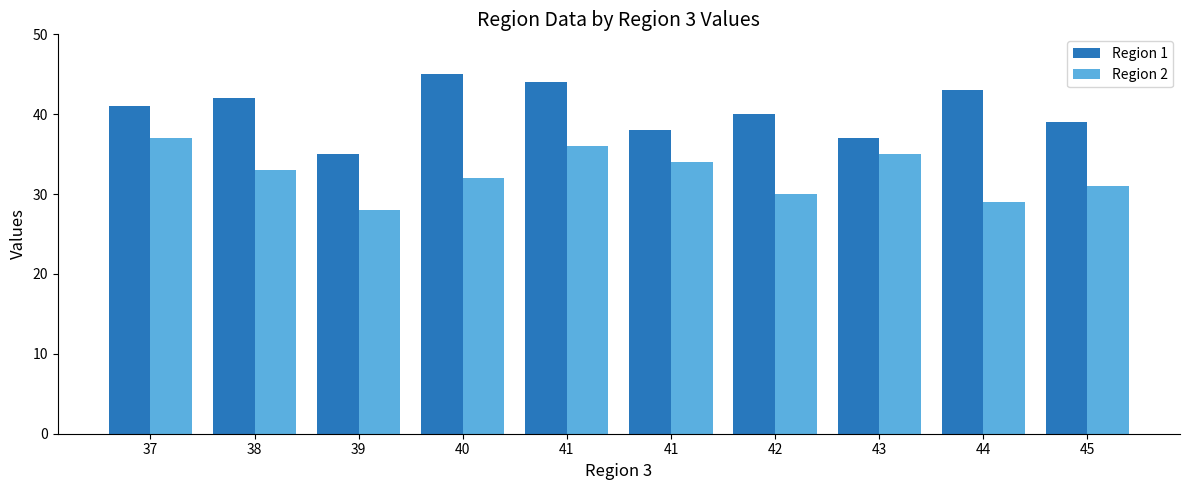

How many distinct data groups are displayed?

2